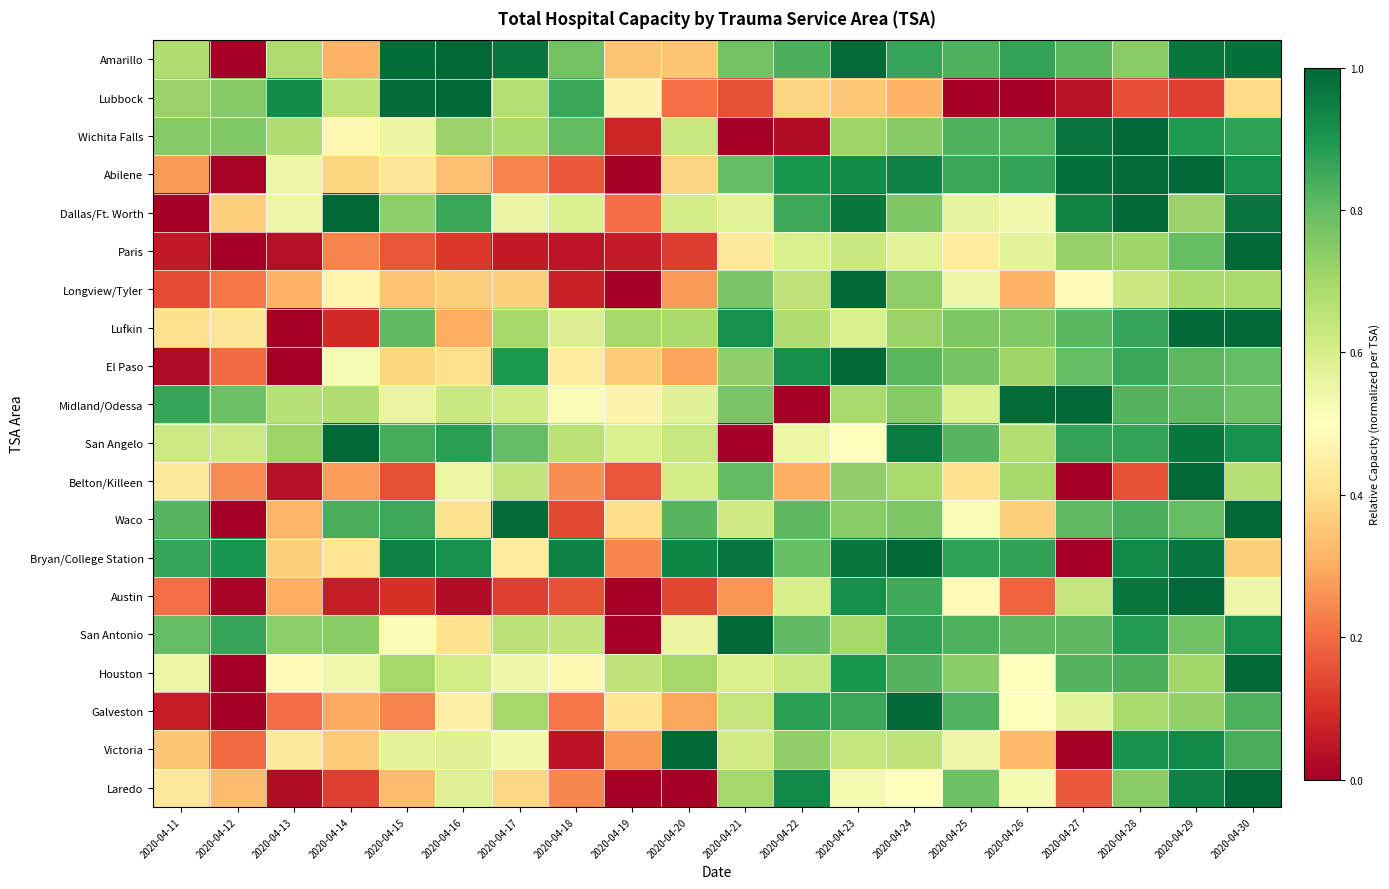

Reading left to right, list all the values displayed in this chart.

Amarillo: 2020-04-11=0.7	2020-04-12=0.0	2020-04-13=0.7	2020-04-14=0.3	2020-04-15=1.0	2020-04-16=1.0	2020-04-17=1.0	2020-04-18=0.8	2020-04-19=0.3	2020-04-20=0.3	2020-04-21=0.8	2020-04-22=0.8	2020-04-23=1.0	2020-04-24=0.9	2020-04-25=0.8	2020-04-26=0.9	2020-04-27=0.8	2020-04-28=0.7	2020-04-29=1.0	2020-04-30=1.0
Lubbock: 2020-04-11=0.7	2020-04-12=0.7	2020-04-13=0.9	2020-04-14=0.7	2020-04-15=1.0	2020-04-16=1.0	2020-04-17=0.7	2020-04-18=0.9	2020-04-19=0.5	2020-04-20=0.2	2020-04-21=0.2	2020-04-22=0.4	2020-04-23=0.4	2020-04-24=0.3	2020-04-25=0.0	2020-04-26=0.0	2020-04-27=0.0	2020-04-28=0.1	2020-04-29=0.1	2020-04-30=0.4
Wichita Falls: 2020-04-11=0.8	2020-04-12=0.8	2020-04-13=0.7	2020-04-14=0.5	2020-04-15=0.6	2020-04-16=0.7	2020-04-17=0.7	2020-04-18=0.8	2020-04-19=0.1	2020-04-20=0.6	2020-04-21=0.0	2020-04-22=0.0	2020-04-23=0.7	2020-04-24=0.7	2020-04-25=0.8	2020-04-26=0.8	2020-04-27=1.0	2020-04-28=1.0	2020-04-29=0.9	2020-04-30=0.9
Abilene: 2020-04-11=0.3	2020-04-12=0.0	2020-04-13=0.5	2020-04-14=0.4	2020-04-15=0.4	2020-04-16=0.3	2020-04-17=0.2	2020-04-18=0.2	2020-04-19=0.0	2020-04-20=0.4	2020-04-21=0.8	2020-04-22=0.9	2020-04-23=0.9	2020-04-24=0.9	2020-04-25=0.9	2020-04-26=0.9	2020-04-27=1.0	2020-04-28=1.0	2020-04-29=1.0	2020-04-30=0.9
Dallas/Ft. Worth: 2020-04-11=0.0	2020-04-12=0.4	2020-04-13=0.5	2020-04-14=1.0	2020-04-15=0.7	2020-04-16=0.9	2020-04-17=0.6	2020-04-18=0.6	2020-04-19=0.2	2020-04-20=0.6	2020-04-21=0.6	2020-04-22=0.9	2020-04-23=1.0	2020-04-24=0.8	2020-04-25=0.6	2020-04-26=0.5	2020-04-27=0.9	2020-04-28=1.0	2020-04-29=0.7	2020-04-30=1.0
Paris: 2020-04-11=0.1	2020-04-12=0.0	2020-04-13=0.0	2020-04-14=0.2	2020-04-15=0.2	2020-04-16=0.1	2020-04-17=0.1	2020-04-18=0.0	2020-04-19=0.1	2020-04-20=0.1	2020-04-21=0.4	2020-04-22=0.6	2020-04-23=0.6	2020-04-24=0.6	2020-04-25=0.4	2020-04-26=0.6	2020-04-27=0.7	2020-04-28=0.7	2020-04-29=0.8	2020-04-30=1.0
Longview/Tyler: 2020-04-11=0.1	2020-04-12=0.2	2020-04-13=0.3	2020-04-14=0.5	2020-04-15=0.3	2020-04-16=0.4	2020-04-17=0.4	2020-04-18=0.1	2020-04-19=0.0	2020-04-20=0.3	2020-04-21=0.8	2020-04-22=0.7	2020-04-23=1.0	2020-04-24=0.7	2020-04-25=0.5	2020-04-26=0.3	2020-04-27=0.5	2020-04-28=0.6	2020-04-29=0.7	2020-04-30=0.7
Lufkin: 2020-04-11=0.4	2020-04-12=0.4	2020-04-13=0.0	2020-04-14=0.1	2020-04-15=0.8	2020-04-16=0.3	2020-04-17=0.7	2020-04-18=0.6	2020-04-19=0.7	2020-04-20=0.7	2020-04-21=0.9	2020-04-22=0.7	2020-04-23=0.6	2020-04-24=0.7	2020-04-25=0.8	2020-04-26=0.8	2020-04-27=0.8	2020-04-28=0.9	2020-04-29=1.0	2020-04-30=1.0
El Paso: 2020-04-11=0.0	2020-04-12=0.2	2020-04-13=0.0	2020-04-14=0.5	2020-04-15=0.4	2020-04-16=0.4	2020-04-17=0.9	2020-04-18=0.4	2020-04-19=0.4	2020-04-20=0.3	2020-04-21=0.7	2020-04-22=0.9	2020-04-23=1.0	2020-04-24=0.8	2020-04-25=0.8	2020-04-26=0.7	2020-04-27=0.8	2020-04-28=0.9	2020-04-29=0.8	2020-04-30=0.8
Midland/Odessa: 2020-04-11=0.9	2020-04-12=0.8	2020-04-13=0.7	2020-04-14=0.7	2020-04-15=0.6	2020-04-16=0.6	2020-04-17=0.6	2020-04-18=0.5	2020-04-19=0.5	2020-04-20=0.6	2020-04-21=0.8	2020-04-22=0.0	2020-04-23=0.7	2020-04-24=0.7	2020-04-25=0.6	2020-04-26=1.0	2020-04-27=1.0	2020-04-28=0.8	2020-04-29=0.8	2020-04-30=0.8
San Angelo: 2020-04-11=0.6	2020-04-12=0.6	2020-04-13=0.7	2020-04-14=1.0	2020-04-15=0.8	2020-04-16=0.9	2020-04-17=0.8	2020-04-18=0.7	2020-04-19=0.6	2020-04-20=0.6	2020-04-21=0.0	2020-04-22=0.6	2020-04-23=0.5	2020-04-24=1.0	2020-04-25=0.8	2020-04-26=0.7	2020-04-27=0.9	2020-04-28=0.9	2020-04-29=1.0	2020-04-30=0.9
Belton/Killeen: 2020-04-11=0.4	2020-04-12=0.2	2020-04-13=0.0	2020-04-14=0.3	2020-04-15=0.2	2020-04-16=0.5	2020-04-17=0.6	2020-04-18=0.3	2020-04-19=0.2	2020-04-20=0.6	2020-04-21=0.8	2020-04-22=0.3	2020-04-23=0.7	2020-04-24=0.7	2020-04-25=0.4	2020-04-26=0.7	2020-04-27=0.0	2020-04-28=0.2	2020-04-29=1.0	2020-04-30=0.7
Waco: 2020-04-11=0.8	2020-04-12=0.0	2020-04-13=0.3	2020-04-14=0.8	2020-04-15=0.9	2020-04-16=0.4	2020-04-17=1.0	2020-04-18=0.1	2020-04-19=0.4	2020-04-20=0.8	2020-04-21=0.6	2020-04-22=0.8	2020-04-23=0.7	2020-04-24=0.8	2020-04-25=0.5	2020-04-26=0.4	2020-04-27=0.8	2020-04-28=0.8	2020-04-29=0.8	2020-04-30=1.0
Bryan/College Station: 2020-04-11=0.9	2020-04-12=0.9	2020-04-13=0.4	2020-04-14=0.4	2020-04-15=0.9	2020-04-16=0.9	2020-04-17=0.4	2020-04-18=0.9	2020-04-19=0.2	2020-04-20=0.9	2020-04-21=1.0	2020-04-22=0.8	2020-04-23=1.0	2020-04-24=1.0	2020-04-25=0.9	2020-04-26=0.9	2020-04-27=0.0	2020-04-28=0.9	2020-04-29=1.0	2020-04-30=0.4
Austin: 2020-04-11=0.2	2020-04-12=0.0	2020-04-13=0.3	2020-04-14=0.1	2020-04-15=0.1	2020-04-16=0.0	2020-04-17=0.1	2020-04-18=0.2	2020-04-19=0.0	2020-04-20=0.1	2020-04-21=0.3	2020-04-22=0.6	2020-04-23=0.9	2020-04-24=0.8	2020-04-25=0.5	2020-04-26=0.2	2020-04-27=0.6	2020-04-28=1.0	2020-04-29=1.0	2020-04-30=0.5
San Antonio: 2020-04-11=0.8	2020-04-12=0.9	2020-04-13=0.7	2020-04-14=0.7	2020-04-15=0.5	2020-04-16=0.4	2020-04-17=0.7	2020-04-18=0.6	2020-04-19=0.0	2020-04-20=0.6	2020-04-21=1.0	2020-04-22=0.8	2020-04-23=0.7	2020-04-24=0.9	2020-04-25=0.8	2020-04-26=0.8	2020-04-27=0.8	2020-04-28=0.9	2020-04-29=0.8	2020-04-30=0.9
Houston: 2020-04-11=0.5	2020-04-12=0.0	2020-04-13=0.5	2020-04-14=0.5	2020-04-15=0.7	2020-04-16=0.6	2020-04-17=0.5	2020-04-18=0.5	2020-04-19=0.6	2020-04-20=0.7	2020-04-21=0.6	2020-04-22=0.6	2020-04-23=0.9	2020-04-24=0.8	2020-04-25=0.7	2020-04-26=0.5	2020-04-27=0.8	2020-04-28=0.8	2020-04-29=0.7	2020-04-30=1.0
Galveston: 2020-04-11=0.1	2020-04-12=0.0	2020-04-13=0.2	2020-04-14=0.3	2020-04-15=0.2	2020-04-16=0.5	2020-04-17=0.7	2020-04-18=0.2	2020-04-19=0.4	2020-04-20=0.3	2020-04-21=0.6	2020-04-22=0.9	2020-04-23=0.9	2020-04-24=1.0	2020-04-25=0.8	2020-04-26=0.5	2020-04-27=0.6	2020-04-28=0.7	2020-04-29=0.7	2020-04-30=0.8
Victoria: 2020-04-11=0.3	2020-04-12=0.2	2020-04-13=0.4	2020-04-14=0.4	2020-04-15=0.6	2020-04-16=0.6	2020-04-17=0.5	2020-04-18=0.0	2020-04-19=0.3	2020-04-20=1.0	2020-04-21=0.6	2020-04-22=0.7	2020-04-23=0.6	2020-04-24=0.7	2020-04-25=0.5	2020-04-26=0.3	2020-04-27=0.0	2020-04-28=0.9	2020-04-29=0.9	2020-04-30=0.8
Laredo: 2020-04-11=0.4	2020-04-12=0.3	2020-04-13=0.0	2020-04-14=0.1	2020-04-15=0.3	2020-04-16=0.6	2020-04-17=0.4	2020-04-18=0.2	2020-04-19=0.0	2020-04-20=0.0	2020-04-21=0.7	2020-04-22=0.9	2020-04-23=0.5	2020-04-24=0.5	2020-04-25=0.8	2020-04-26=0.5	2020-04-27=0.2	2020-04-28=0.7	2020-04-29=0.9	2020-04-30=1.0